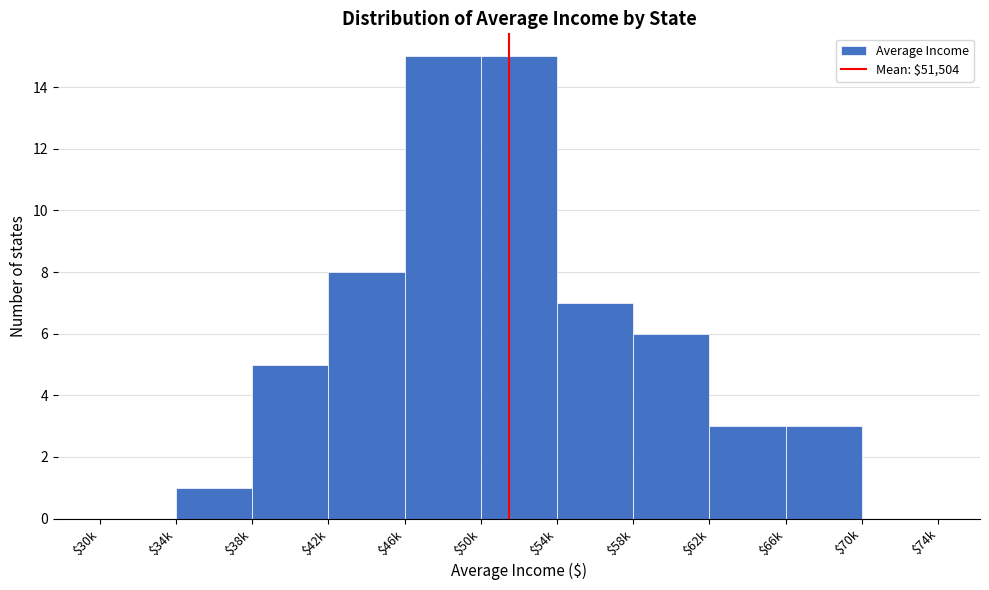

What is the maximum value shown in the chart?

15